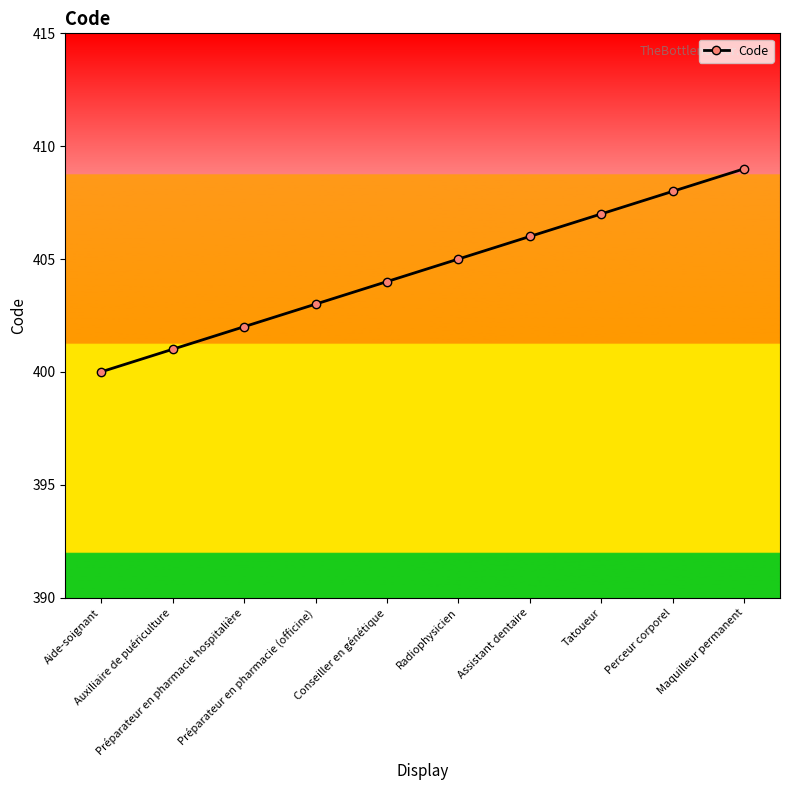

How many lines are shown in the chart?

1